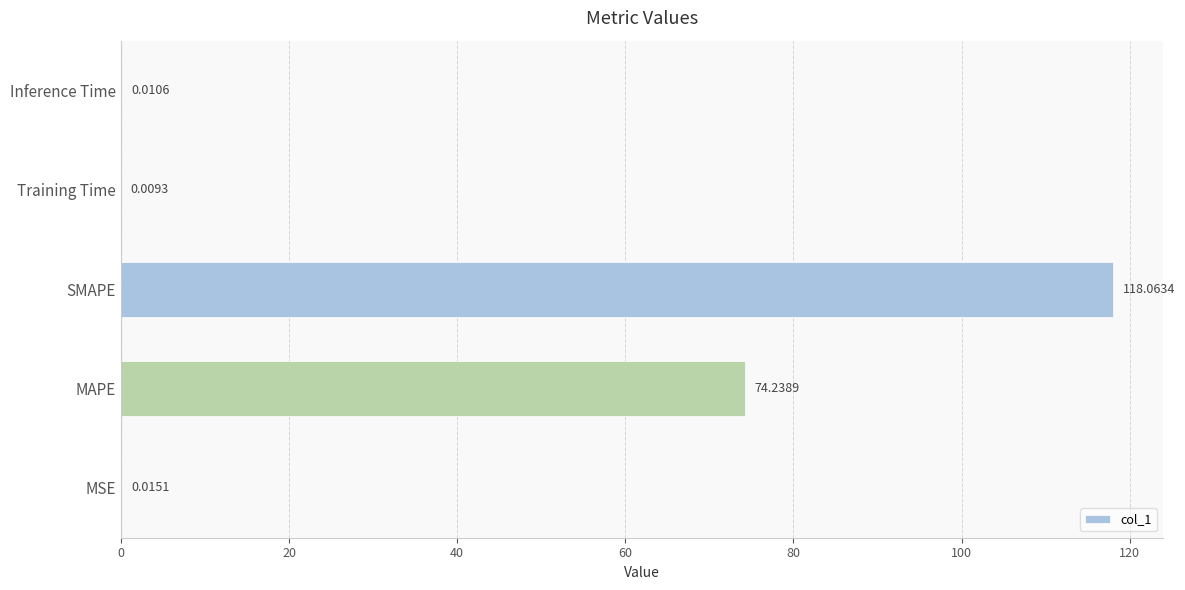

Which label corresponds to the largest value in the chart?

SMAPE